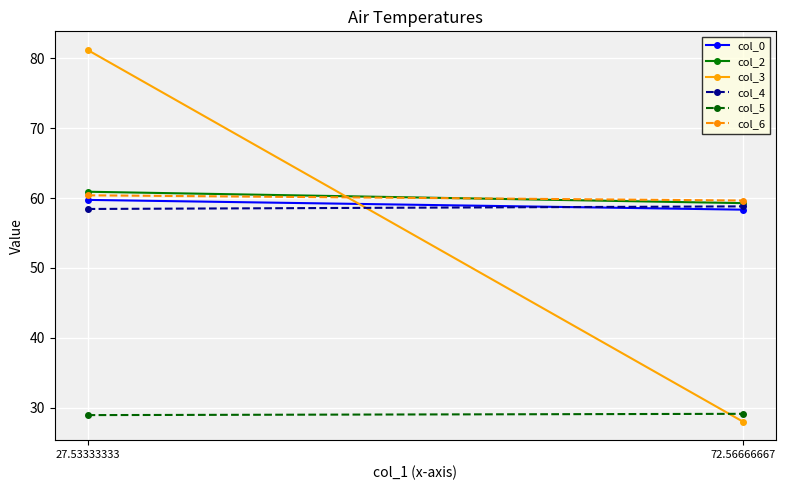

What is the maximum value for col_3?

81.2